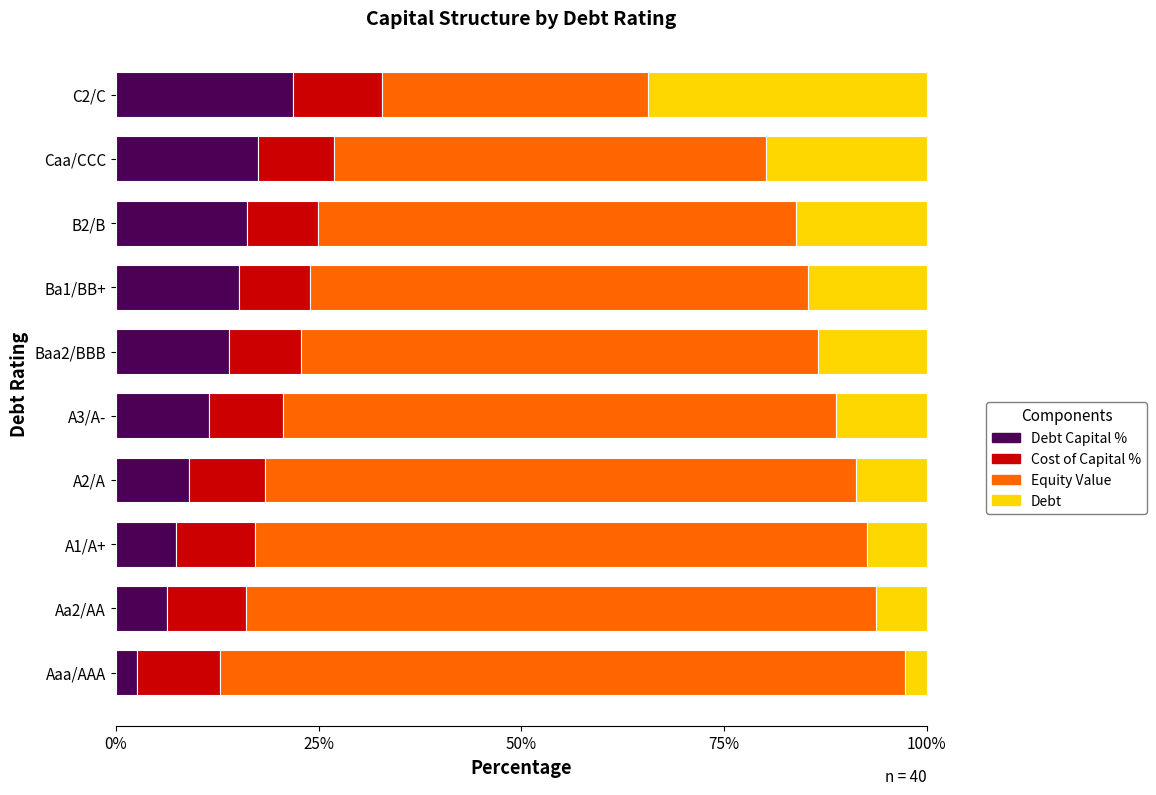

What are all the series names shown in the legend?

Debt Capital %, Cost of Capital %, Equity Value, Debt